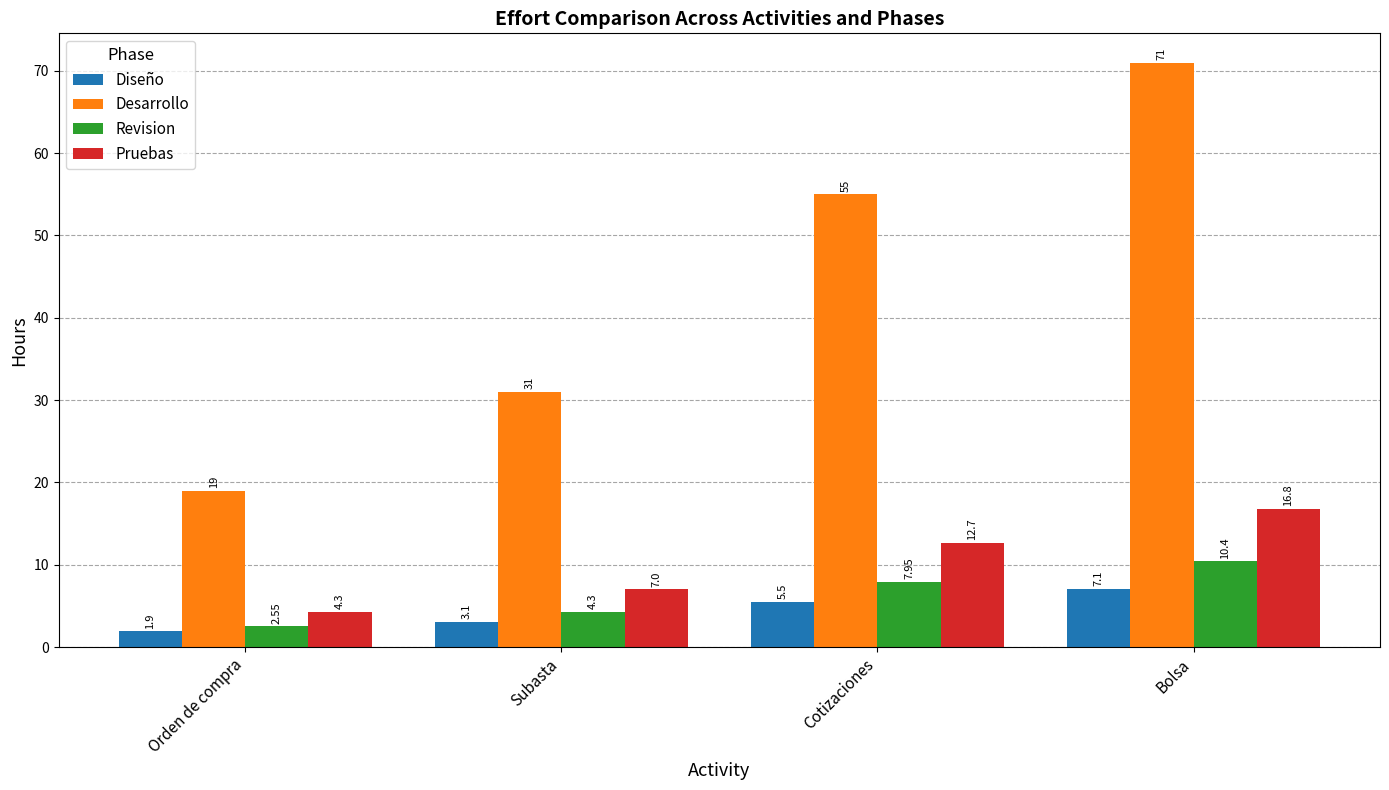

How many data points does each series have?

4